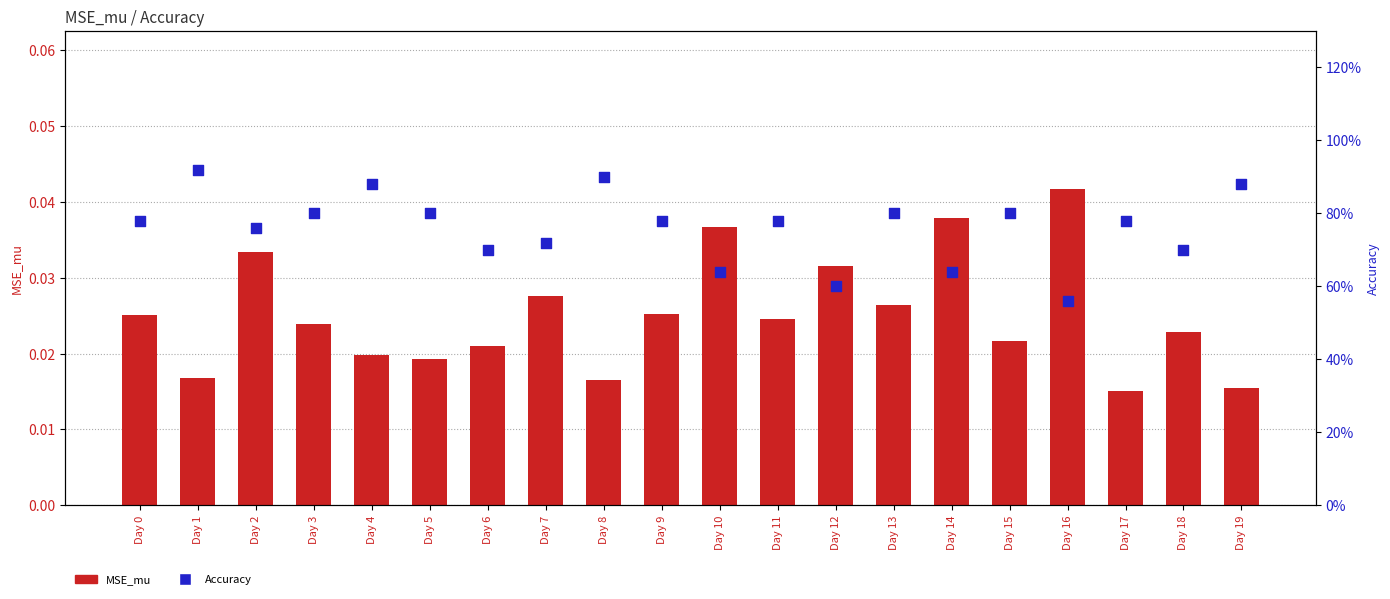

Which series contains the highest Y value?

Accuracy